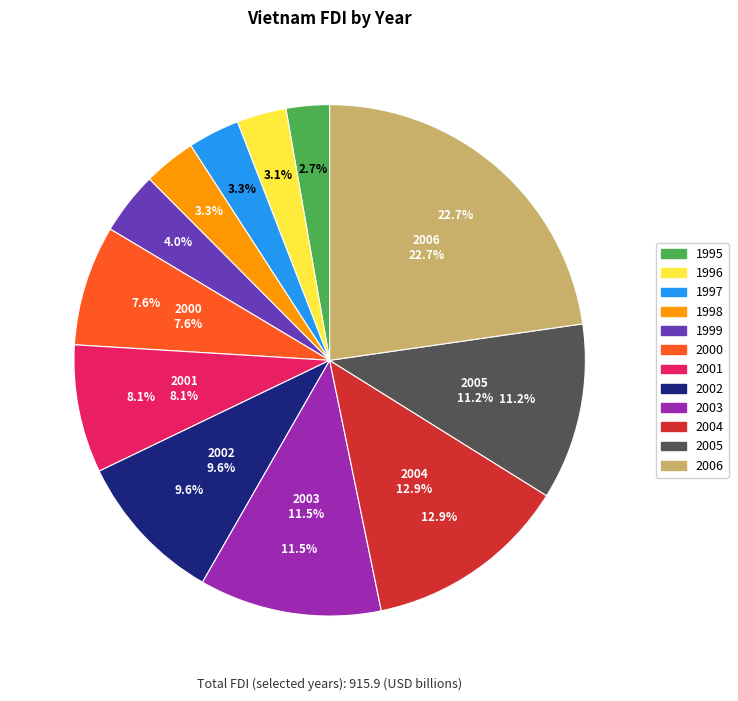

What is the total percentage of 2003 and 1995?

14.3%